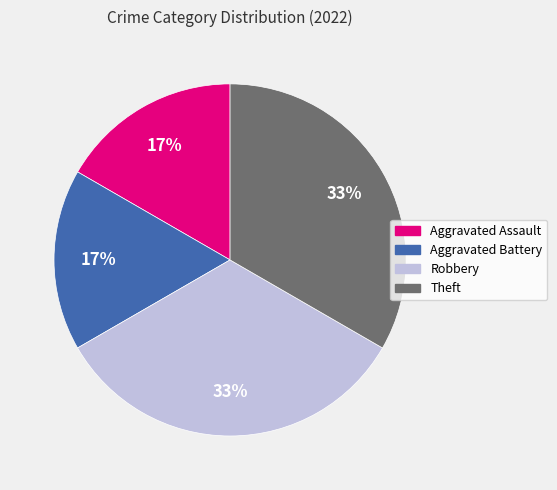

Is Aggravated Assault the majority of the pie?

No